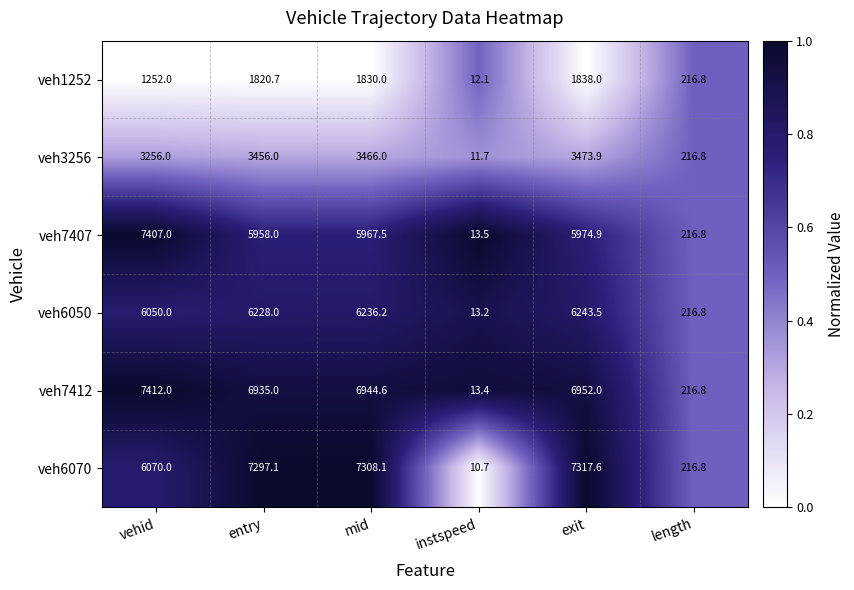

Which series has the largest total across all categories?

veh7412